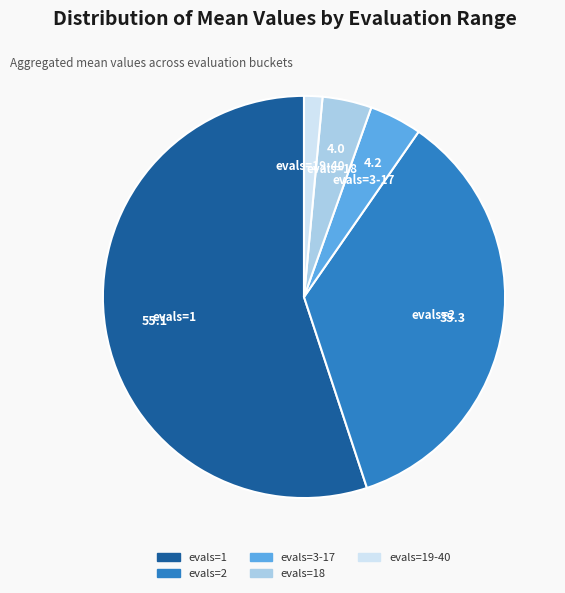

Is there any slice that represents more than half of the pie?

Yes